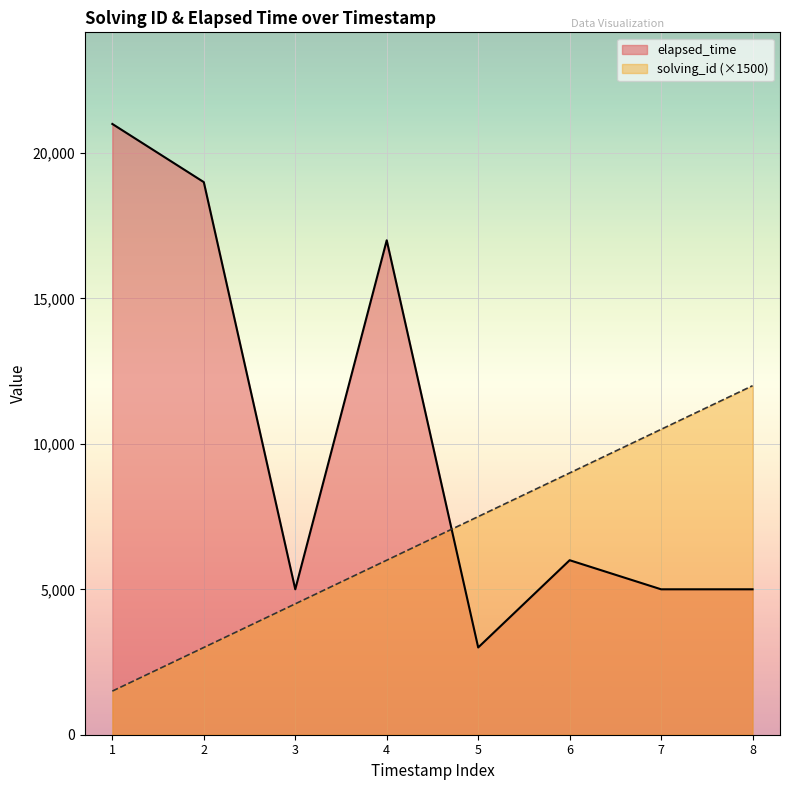

The value of elapsed_time at 4 is 17000. True or false?

True